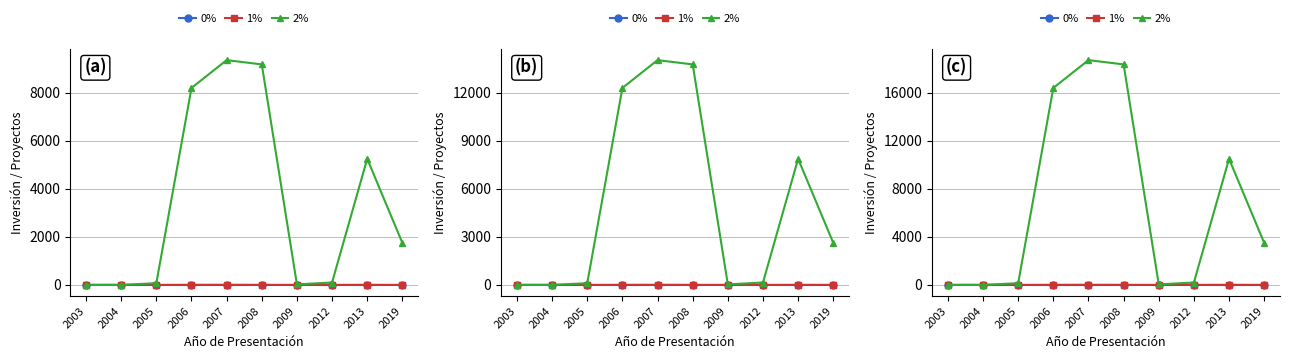

True or false: 2% has a value of 6021 at 2013.

False